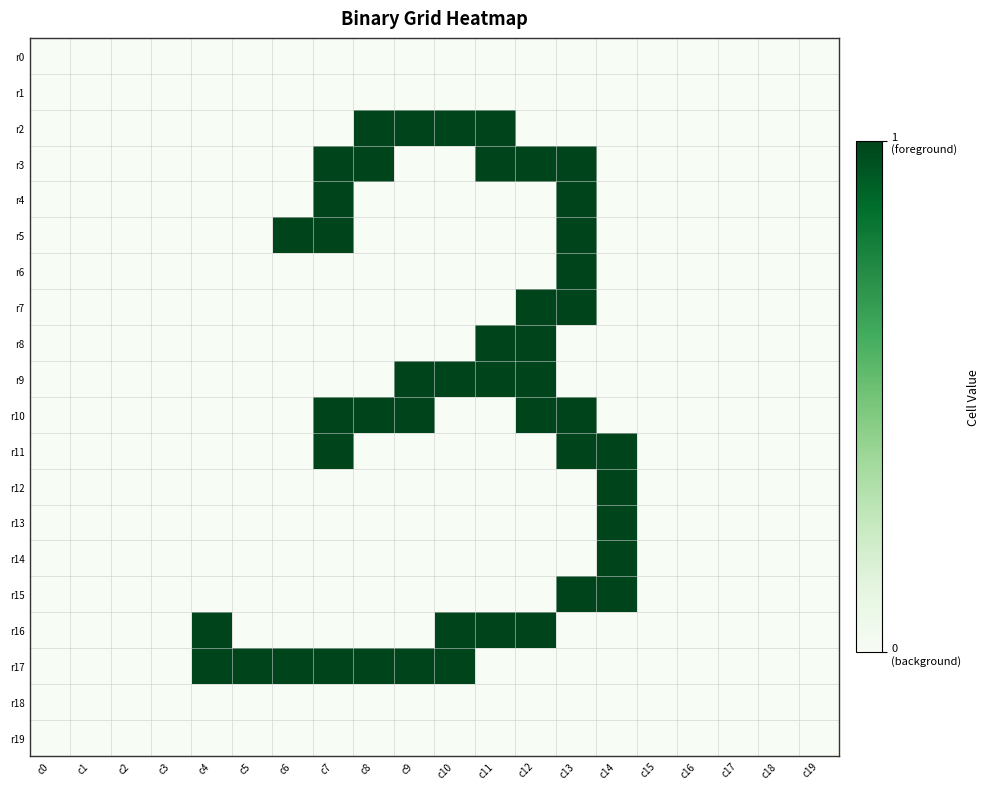

Which series has the widest spread of values?

r2